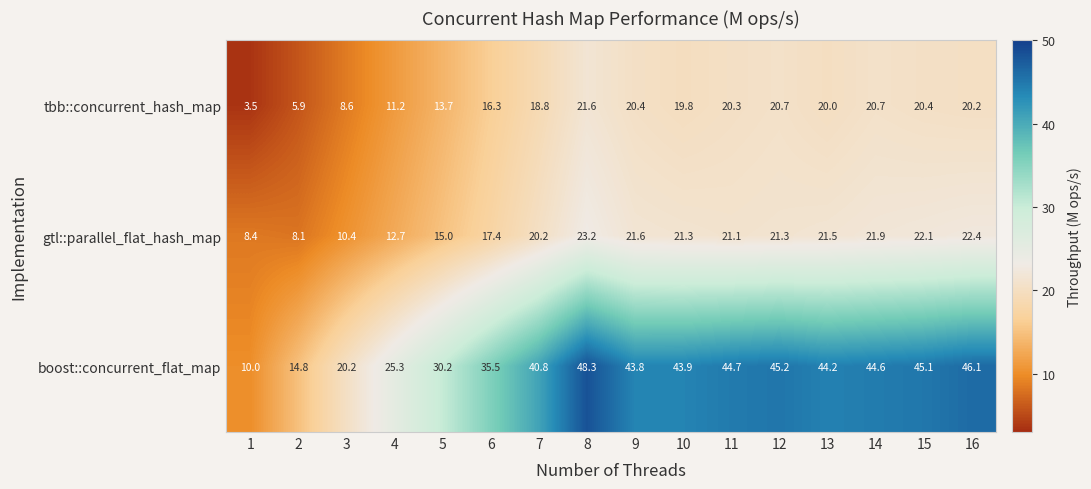

What is the difference between the second highest and second lowest values in the tbb::concurrent_hash_map series?

14.8